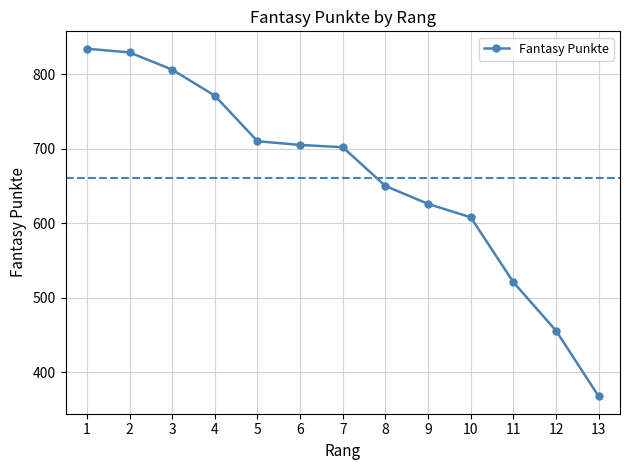

Where does the data first go above 702?

1